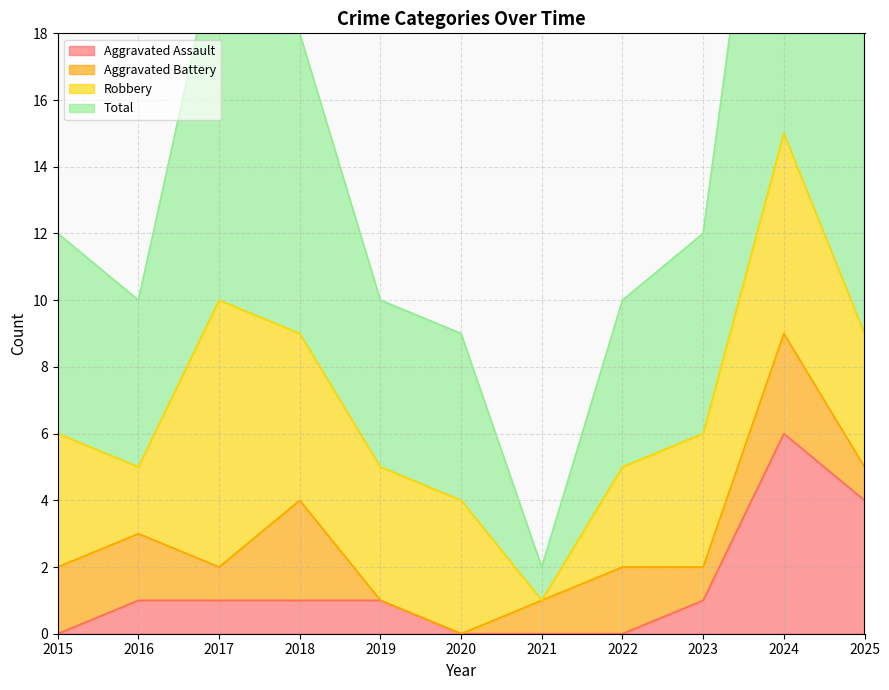

At which label is Aggravated Assault closest to 3?

2025